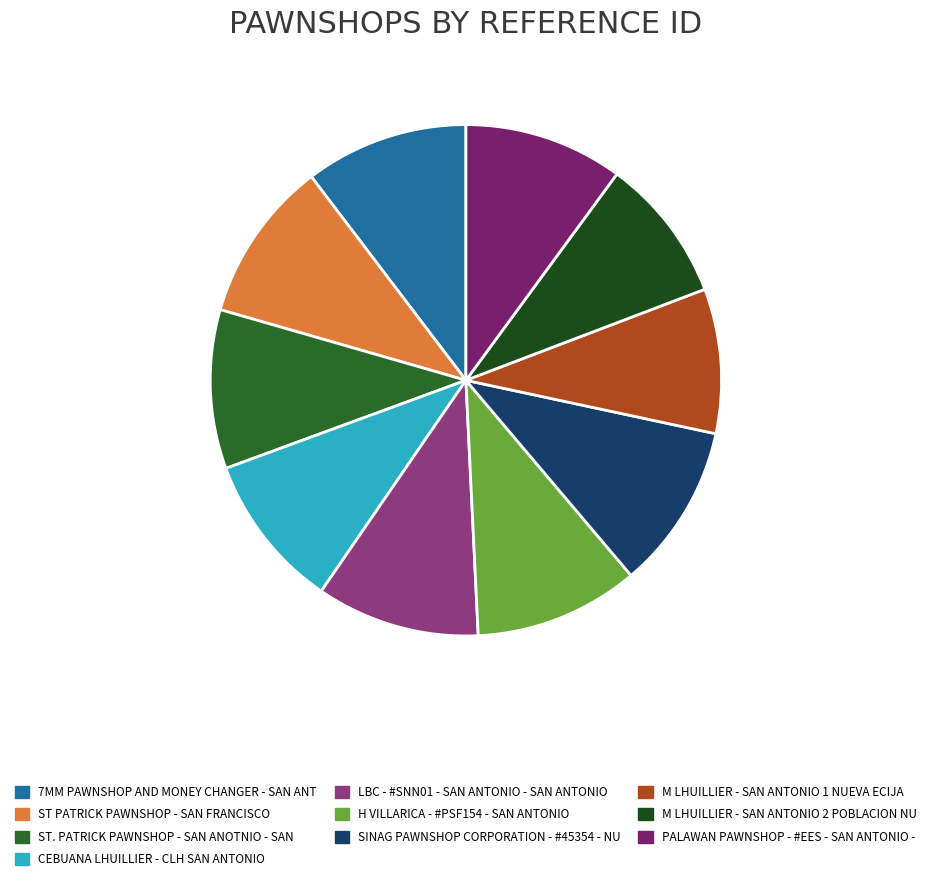

Rank the categories by value from highest to lowest.

SINAG PAWNSHOP CORPORATION - #45354 - NU, H VILLARICA - #PSF154 - SAN ANTONIO, LBC - #SNN01 - SAN ANTONIO - SAN ANTONIO, 7MM PAWNSHOP AND MONEY CHANGER - SAN ANT, ST PATRICK PAWNSHOP - SAN FRANCISCO, PALAWAN PAWNSHOP - #EES - SAN ANTONIO -, ST. PATRICK PAWNSHOP - SAN ANOTNIO - SAN, CEBUANA LHUILLIER - CLH SAN ANTONIO, M LHUILLIER - SAN ANTONIO 2 POBLACION NU, M LHUILLIER - SAN ANTONIO 1 NUEVA ECIJA